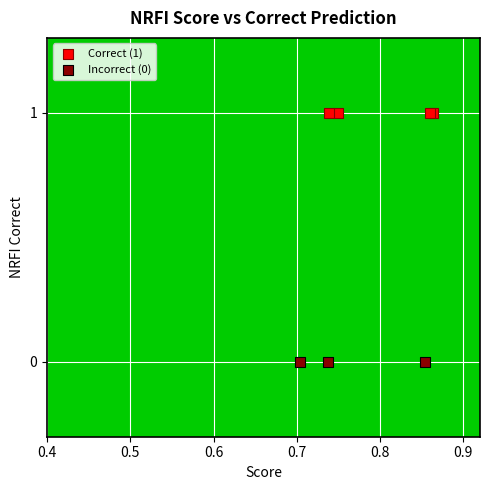

Which series contains the highest Y value?

Correct (1)